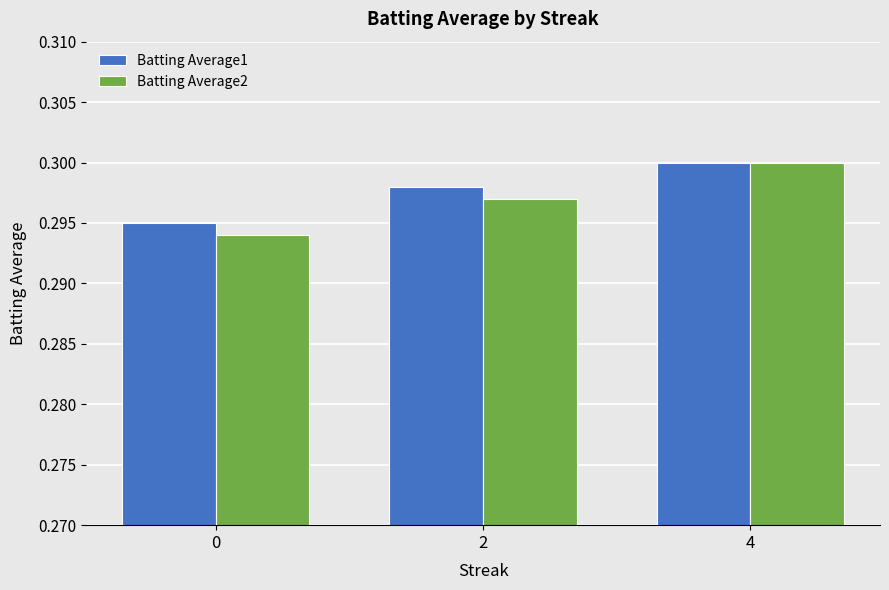

The value of Batting Average2 at 4 is 0.1. True or false?

False